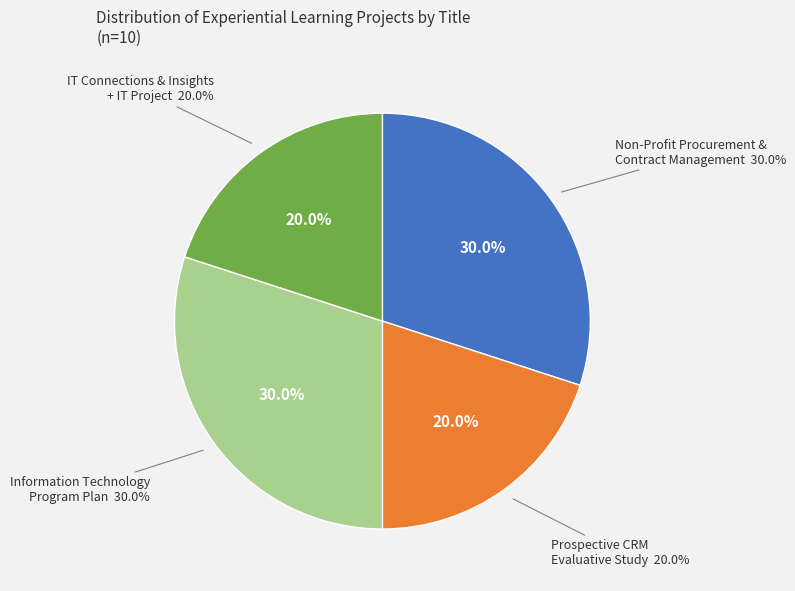

To the nearest percent, what portion does Information Technology Program Plan represent?

30%